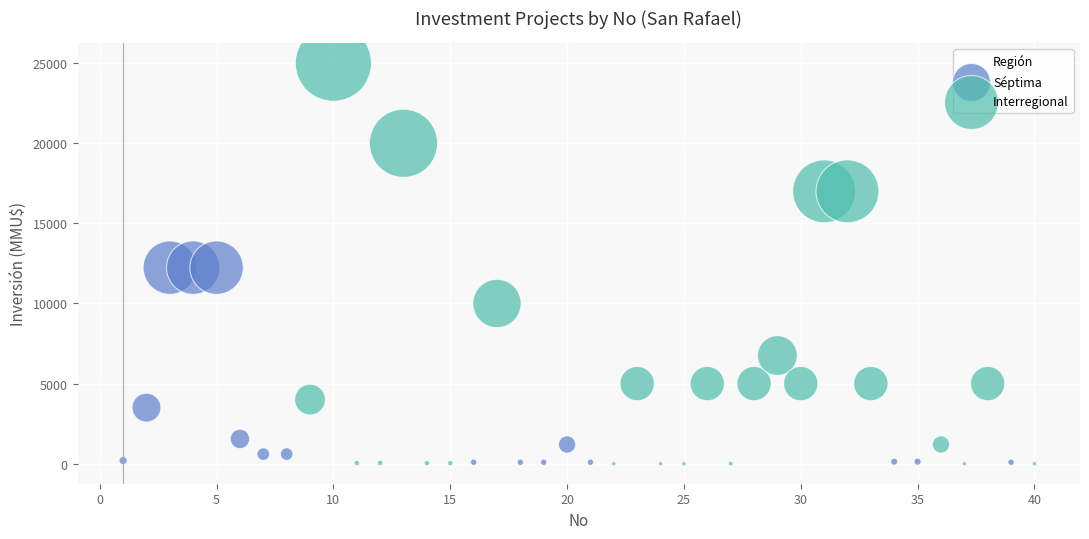

Which series has the widest spread of Y values?

Interregional